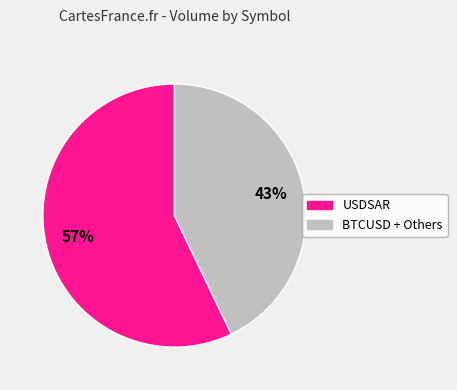

To the nearest percent, what is the average slice percentage?

50%